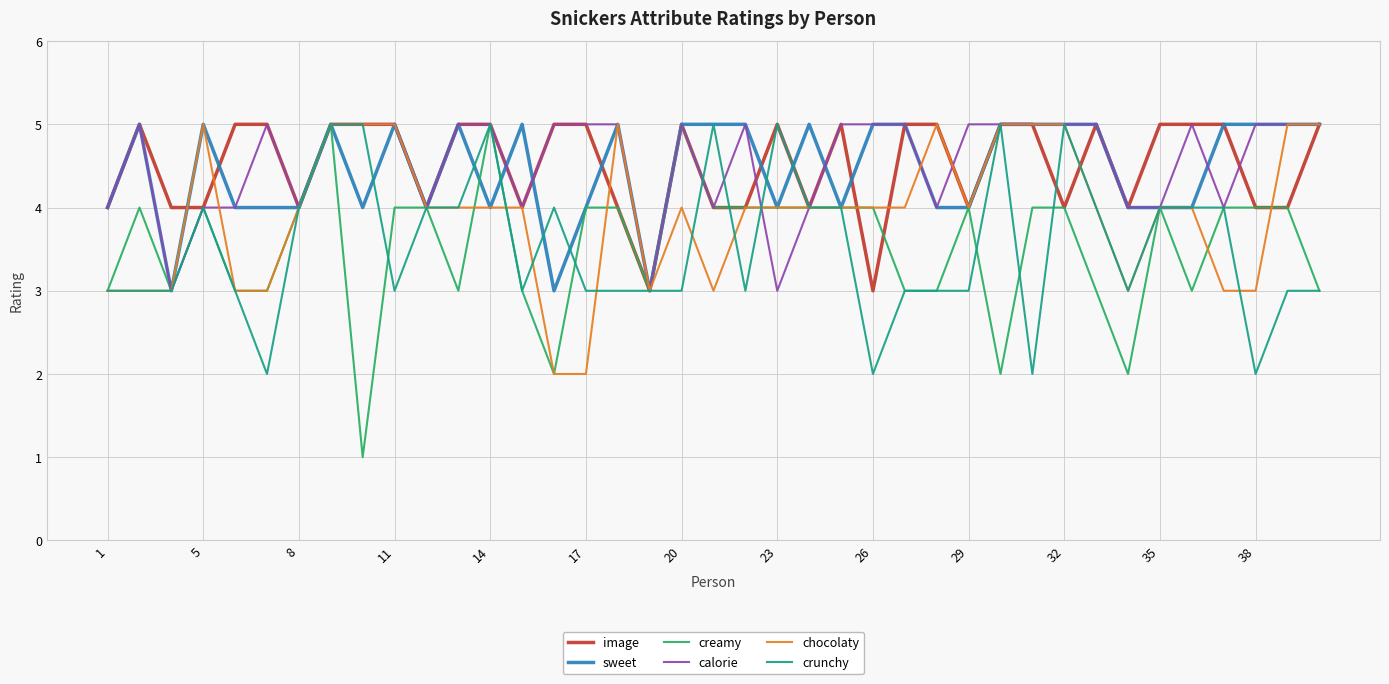

Which series has the widest spread of values?

creamy